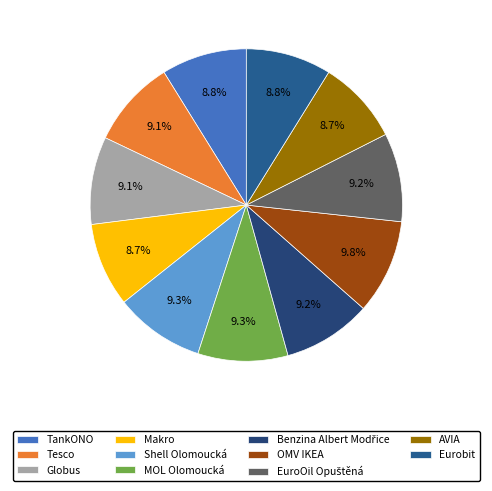

Is there any slice that represents more than half of the pie?

No